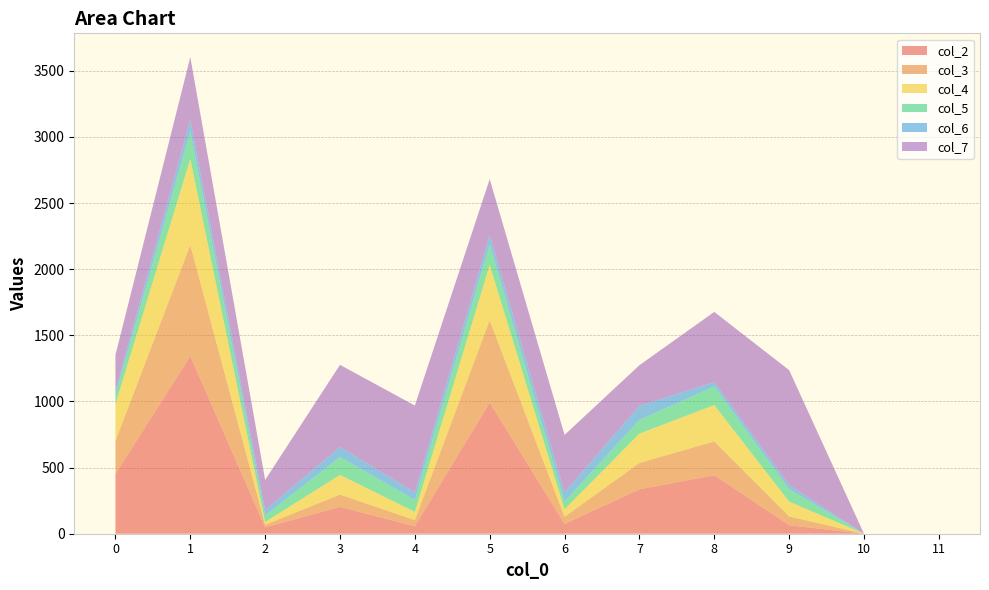

Reading right to left, what are all the values shown in this chart?

col_2: 11=0	10=0	9=64	8=442	7=336	6=74	5=992	4=56	3=203	2=48	1=1343	0=451
col_3: 11=0	10=0	9=67	8=256	7=199	6=54	5=622	4=47	3=93	2=20	1=840	0=251
col_4: 11=0	10=0	9=112	8=275	7=222	6=57	5=419	4=62	3=149	2=21	1=650	0=278
col_5: 11=0	10=0	9=94	8=141	7=103	6=59	5=155	4=91	3=135	2=49	1=209	0=68
col_6: 11=0	10=0	9=31	8=32	7=107	6=68	5=70	4=56	3=76	2=41	1=85	0=34
col_7: 11=0	10=0	9=869	8=531	7=307	6=435	5=423	4=657	3=621	2=228	1=476	0=269